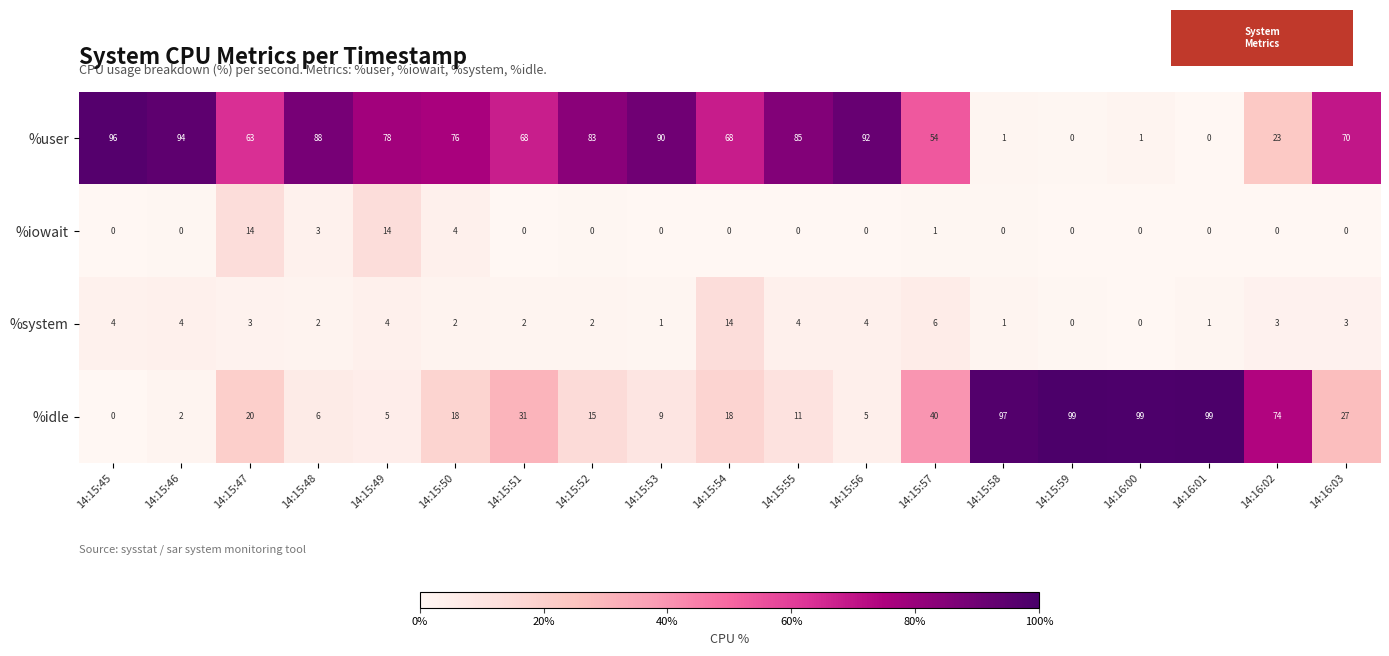

Which series changed the most between 14:15:45 and 14:15:48?

%user